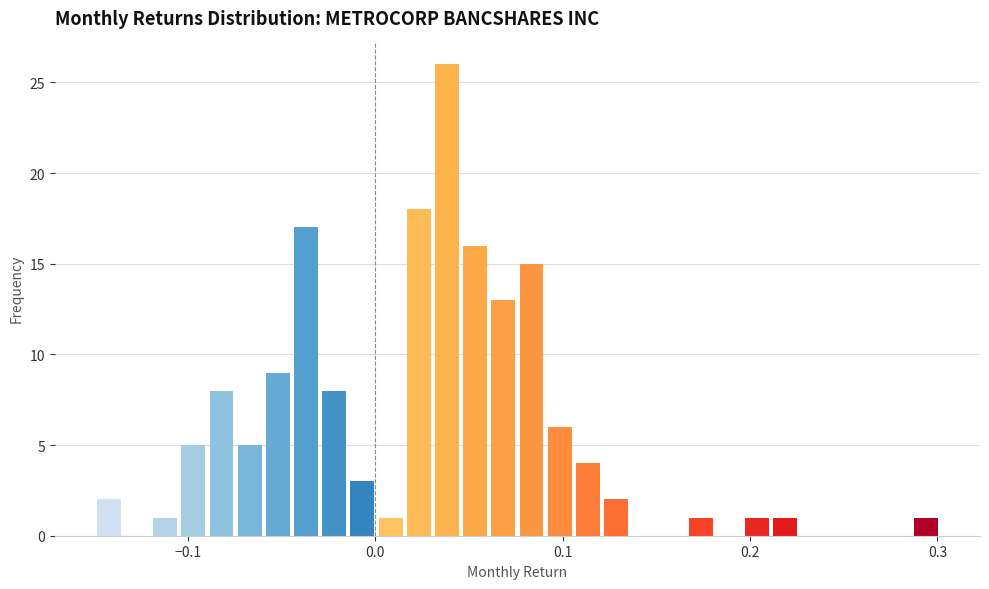

Read against the x-axis, roughly where is the centre of the tallest bar?

0.04